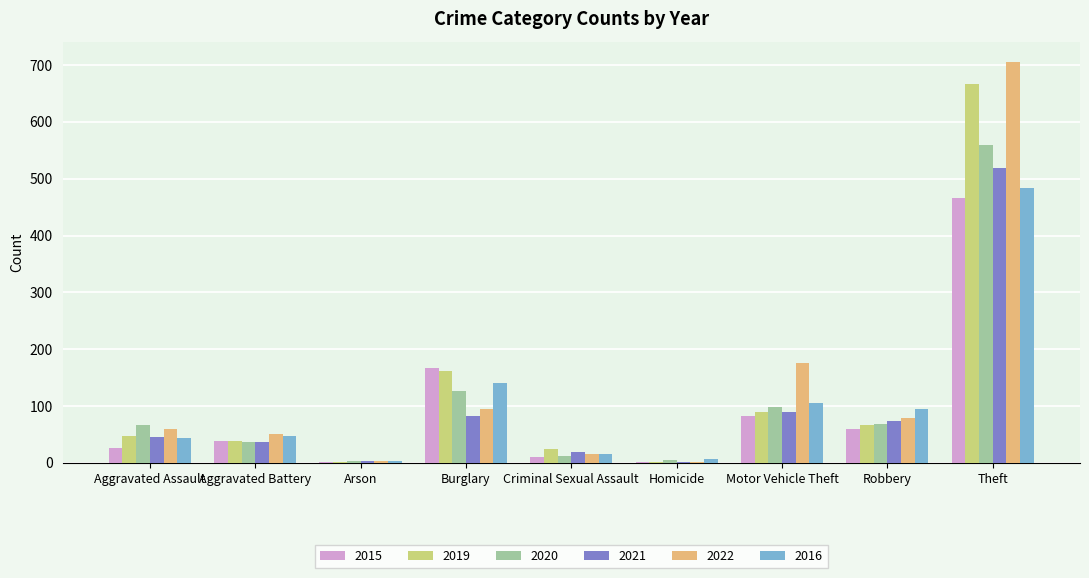

What is the greatest value displayed?

706